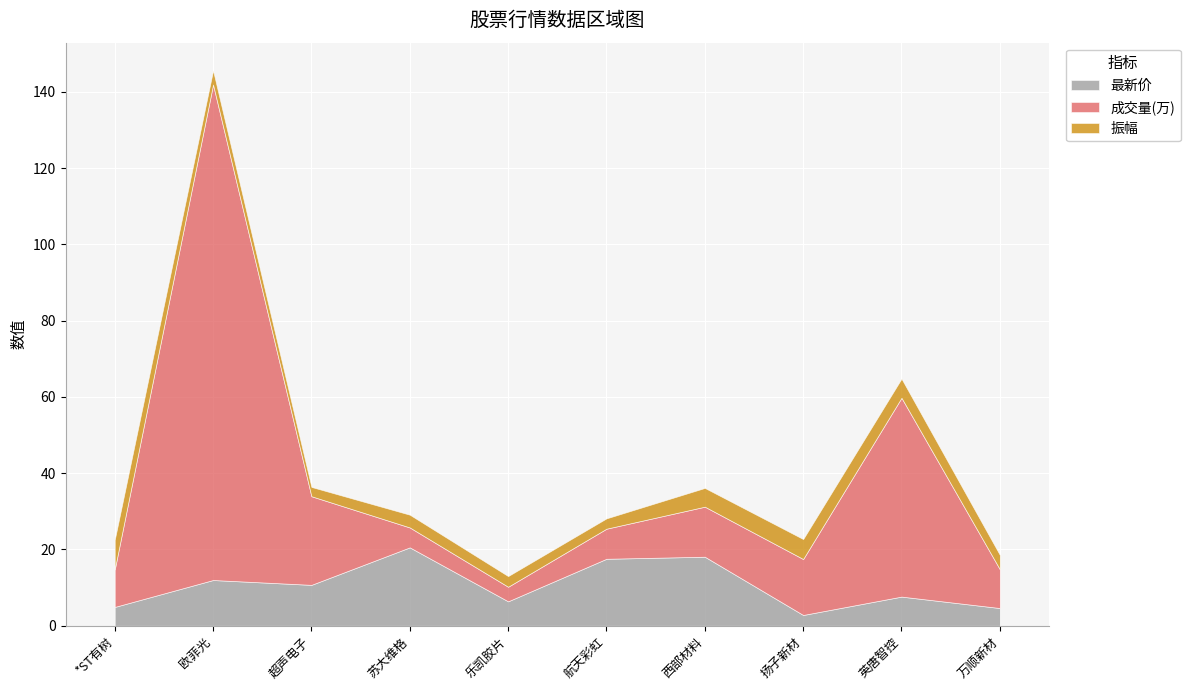

What position from the right is 苏大维格?

7